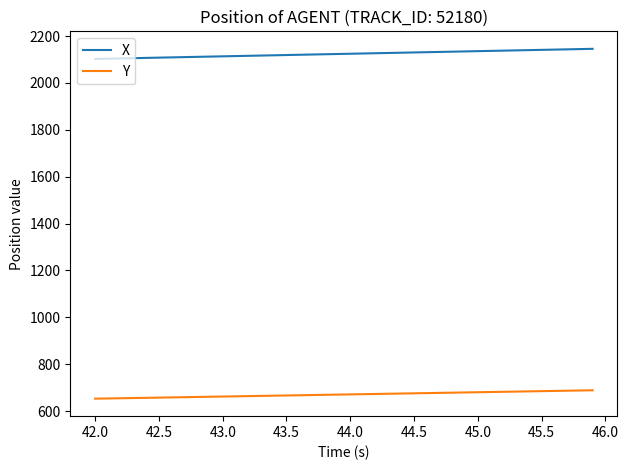

What is the lowest value of the X series?

2102.3